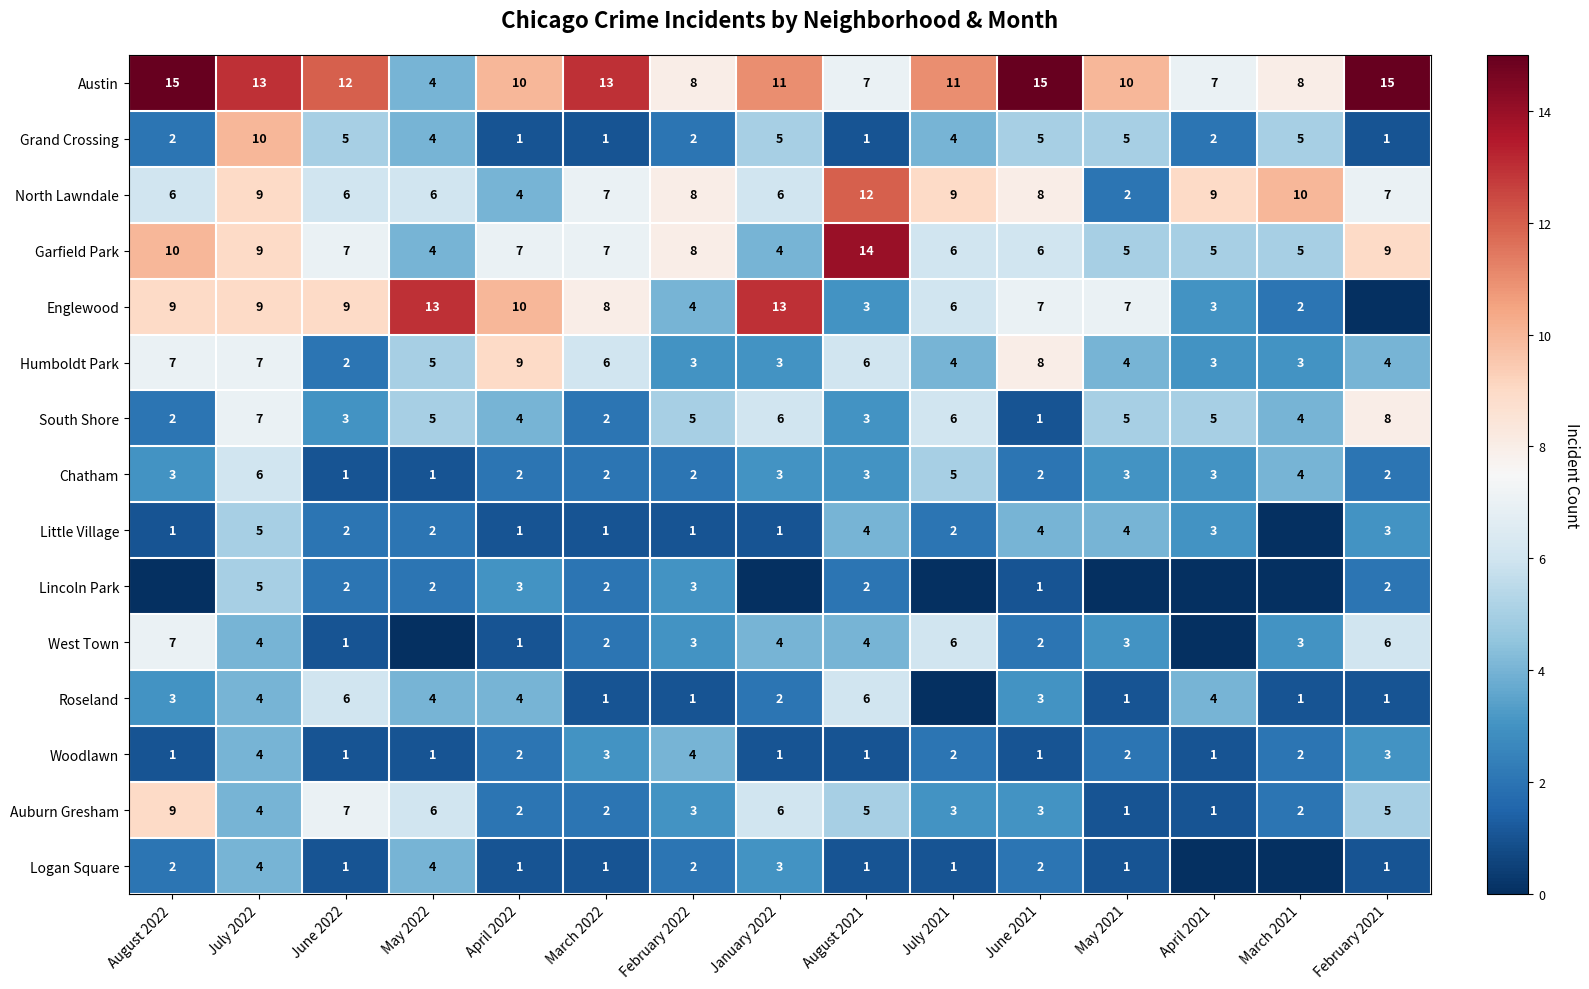

What is the minimum value for Austin?

4